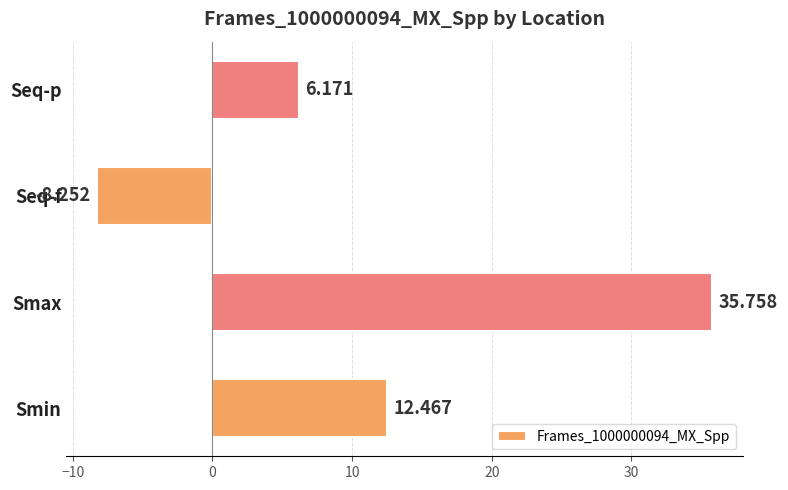

Rank the categories by value from highest to lowest.

Smax, Smin, Seq-p, Seq-f